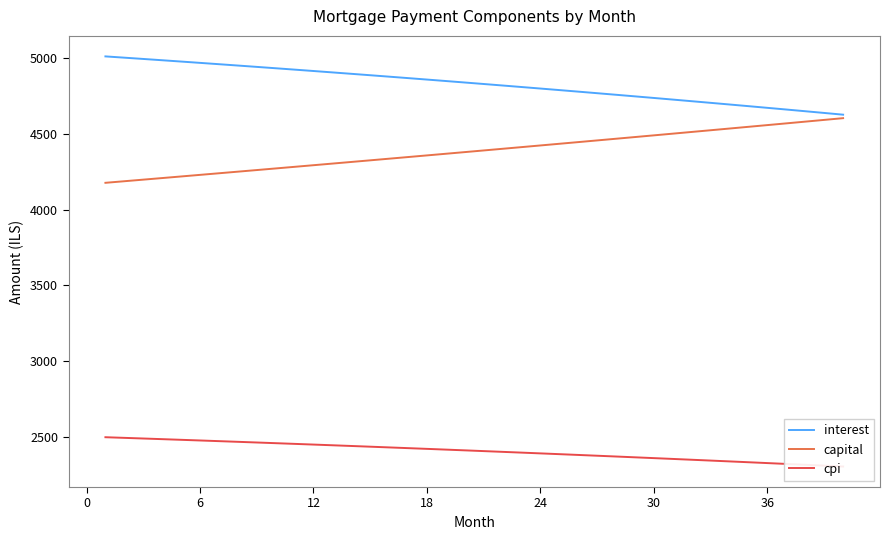

What is the minimum value for capital?

4177.1